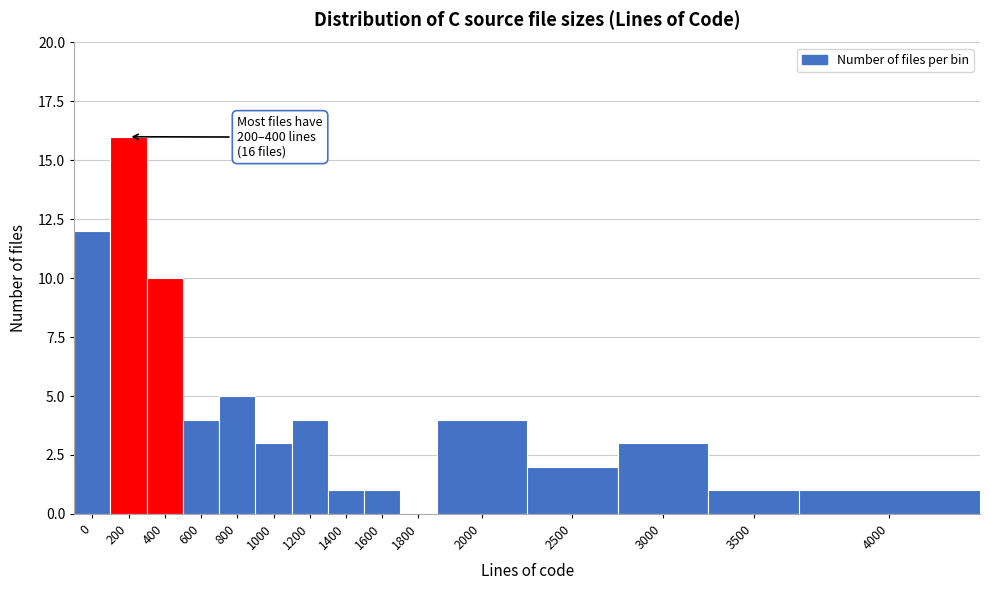

Reading right to left, extract all data points from this chart.

4000=1	3500=1	3000=3	2500=2	2000=4	1800=0	1600=1	1400=1	1200=4	1000=3	800=5	600=4	400=10	200=16	0=12